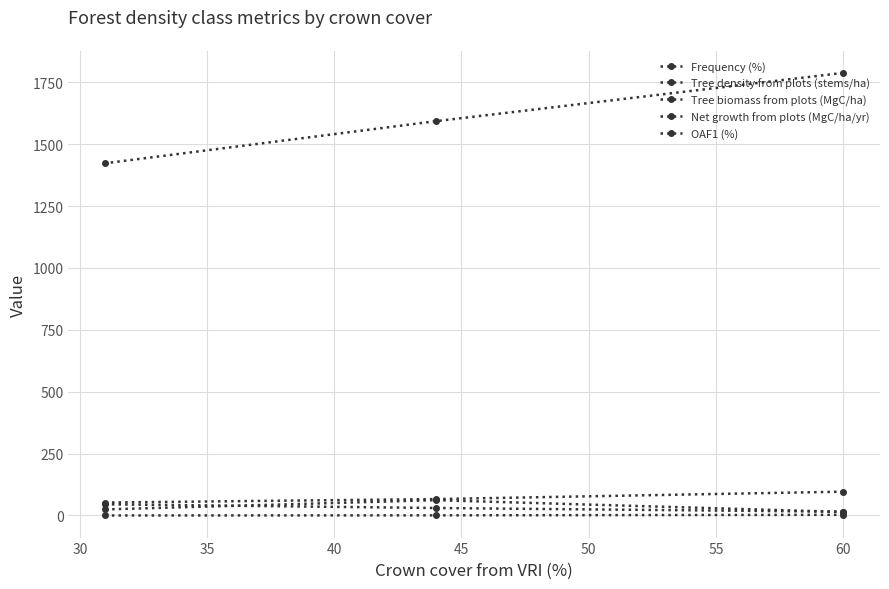

What is the minimum value for Net growth from plots (MgC/ha/yr)?

-0.1